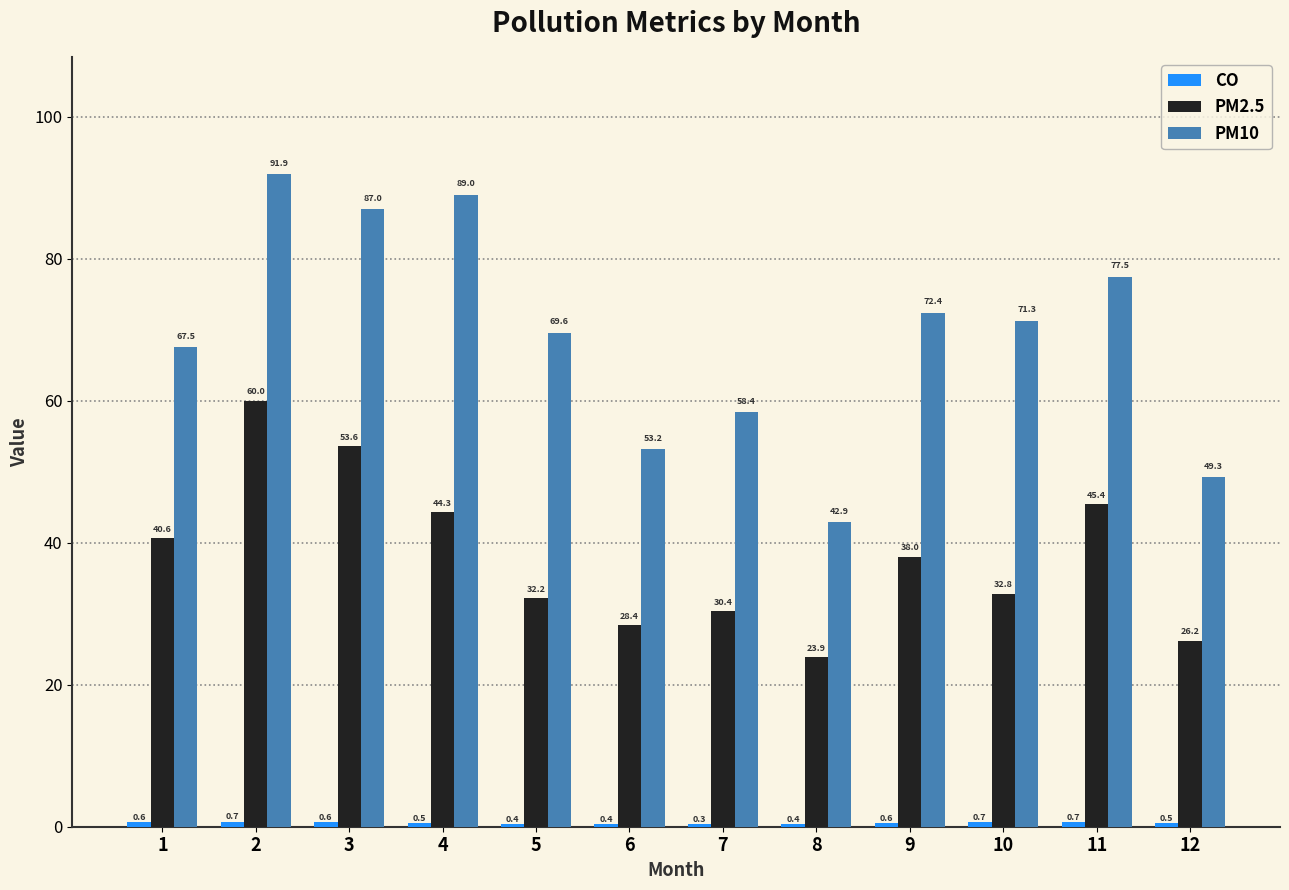

What is the total value across all series at 4?

133.8